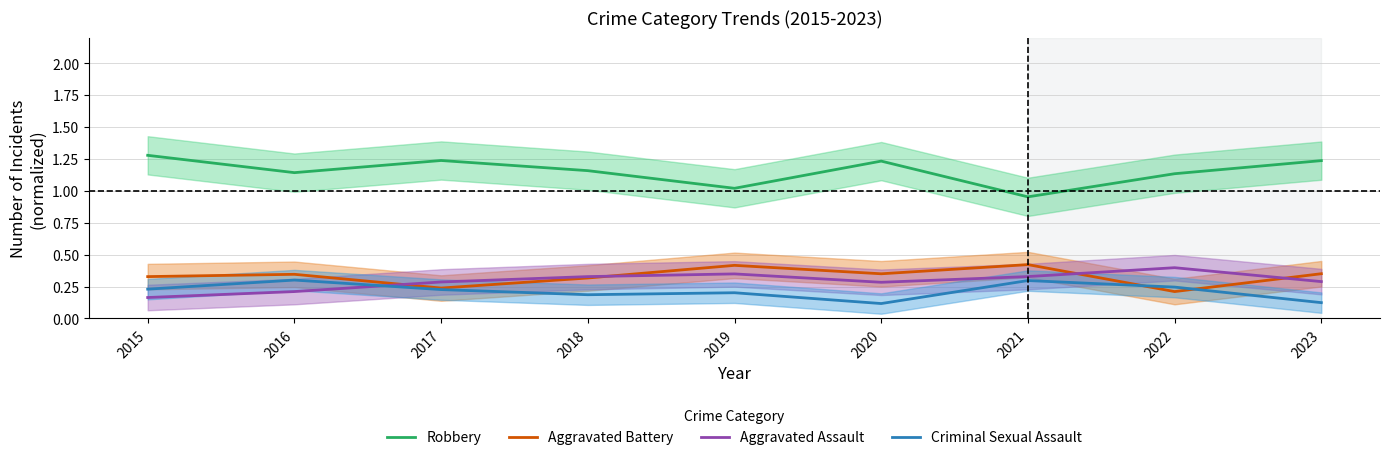

Does the chart have visible grid lines?

Yes